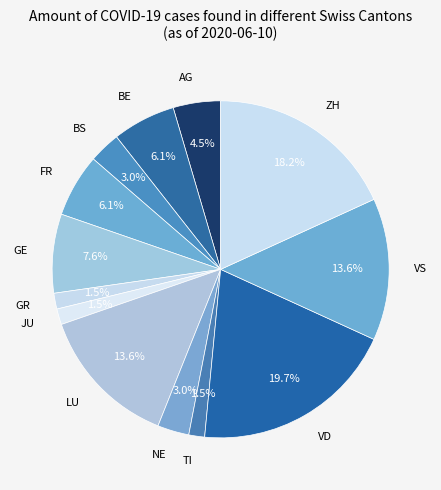

Count the number of slices in the pie.

13